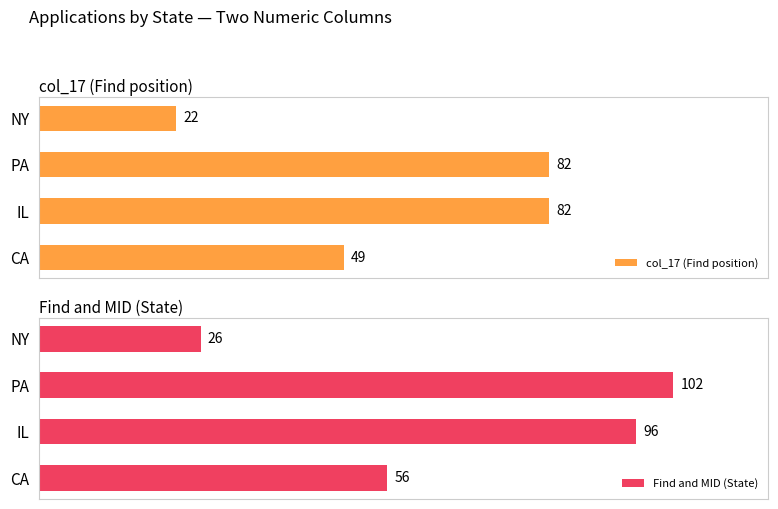

What are all the series names shown in the legend?

col_17 (Find position), Find and MID (State)